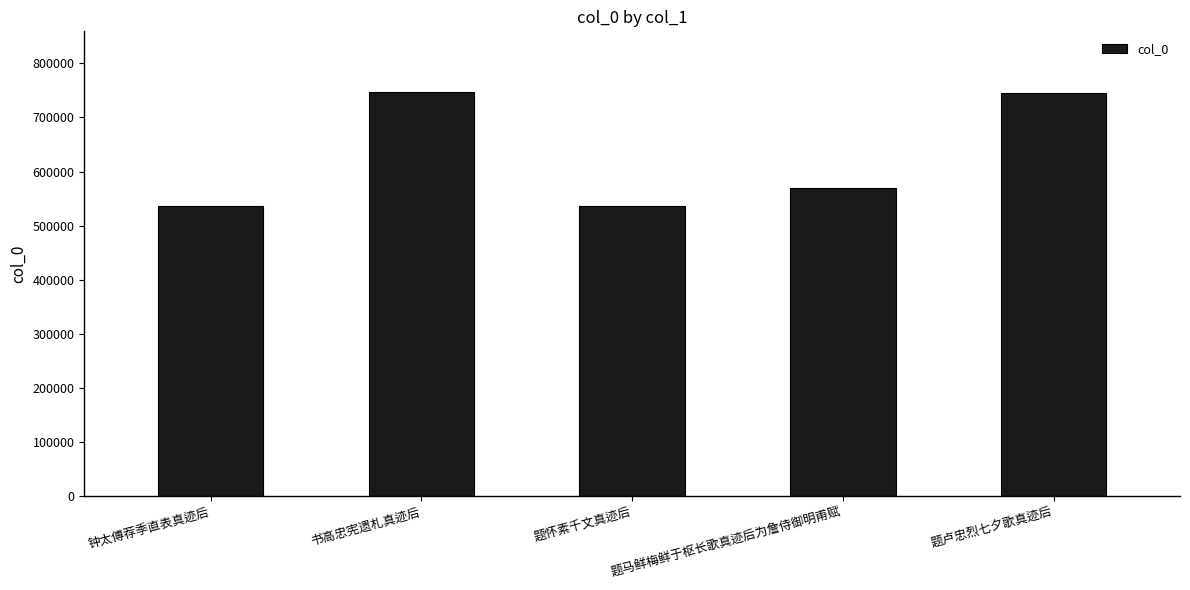

Between 题卢忠烈七夕歌真迹后 and 钟太傅荐季直表真迹后, which is larger?

题卢忠烈七夕歌真迹后